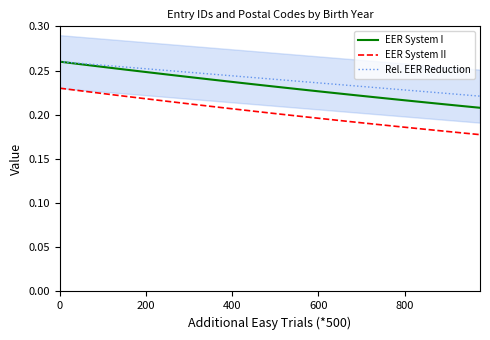

Rank the series by their maximum value, from highest to lowest.

EER System I, Rel. EER Reduction, EER System II